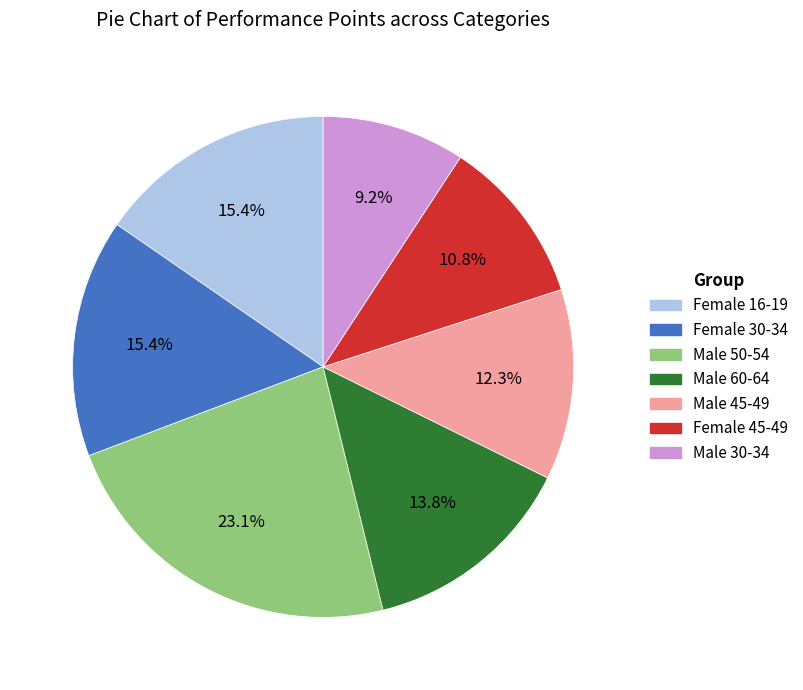

Does any single category account for the majority?

No